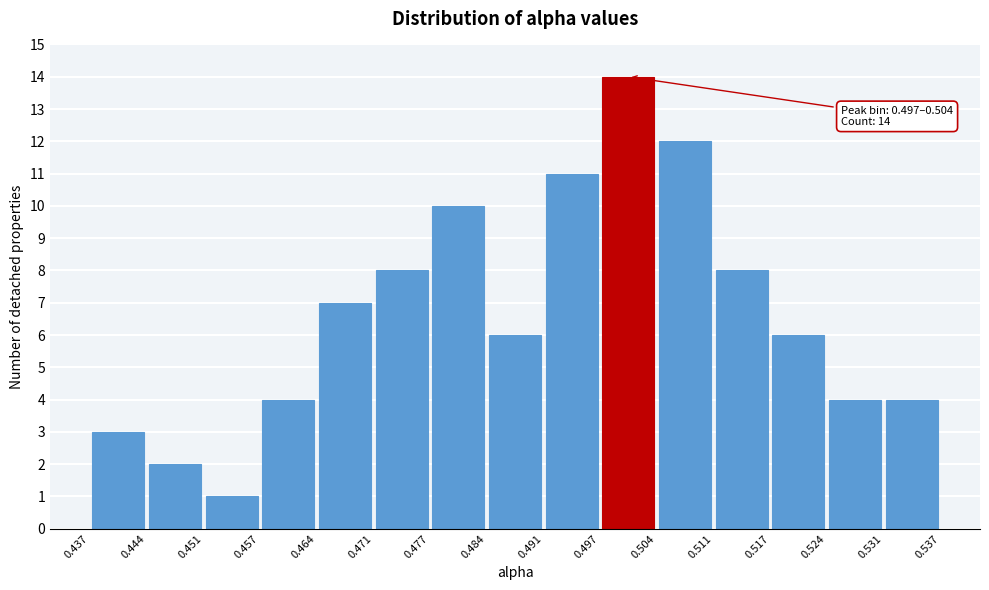

Which range on the x-axis has the tallest bar?

0.497 to 0.504